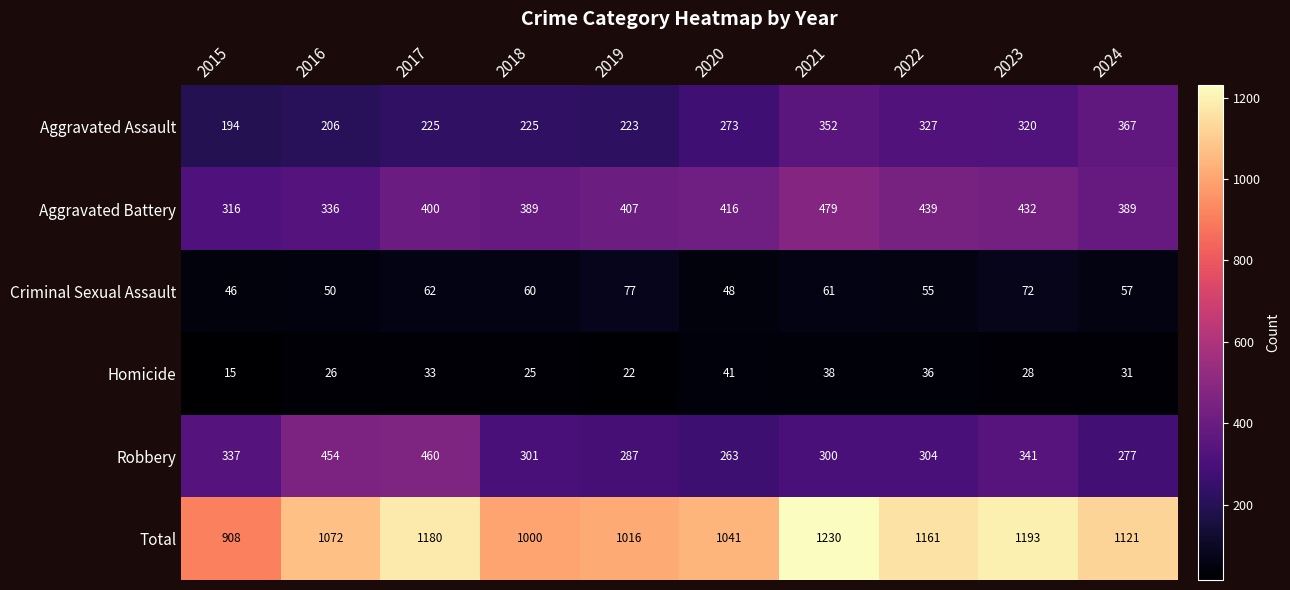

At 2019, list the series in order from largest to smallest.

Total, Aggravated Battery, Robbery, Aggravated Assault, Criminal Sexual Assault, Homicide